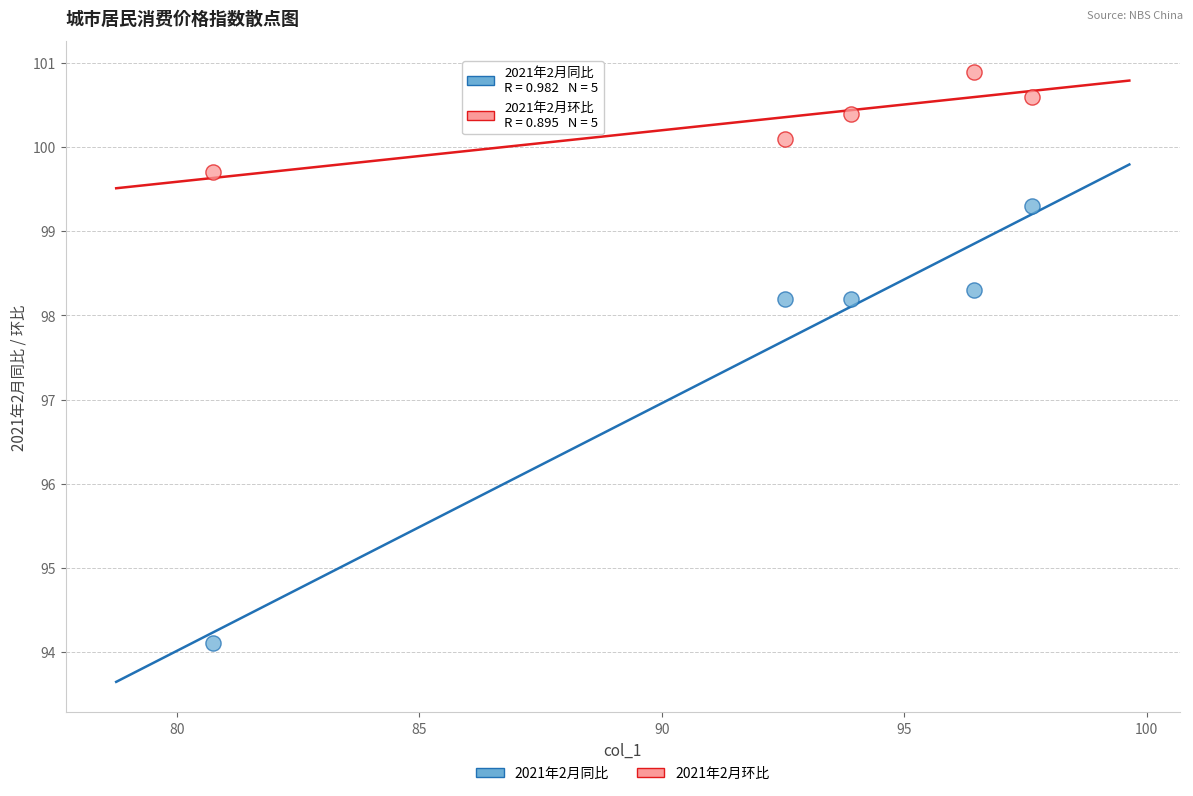

Which series reaches the minimum Y coordinate?

2021年2月同比